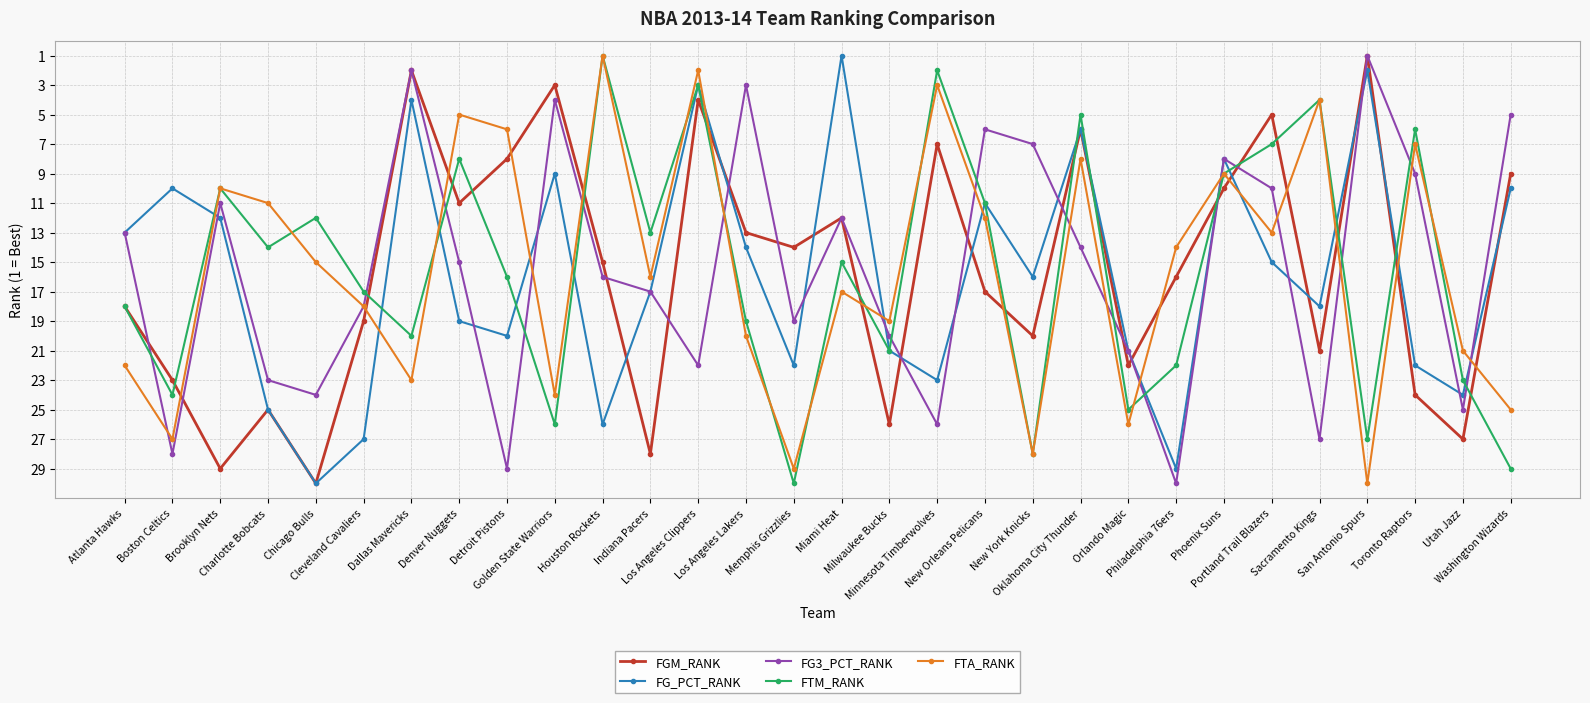

Reading right to left, list all the values displayed in this chart.

FGM_RANK: 9	27	24	1	21	5	10	16	22	6	20	17	7	26	12	14	13	4	28	15	3	8	11	2	19	30	25	29	23	18
FG_PCT_RANK: 10	24	22	2	18	15	8	29	21	6	16	11	23	21	1	22	14	3	17	26	9	20	19	4	27	30	25	12	10	13
FG3_PCT_RANK: 5	25	9	1	27	10	8	30	21	14	7	6	26	20	12	19	3	22	17	16	4	29	15	2	18	24	23	11	28	13
FTM_RANK: 29	23	6	27	4	7	9	22	25	5	28	11	2	21	15	30	19	3	13	1	26	16	8	20	17	12	14	10	24	18
FTA_RANK: 25	21	7	30	4	13	9	14	26	8	28	12	3	19	17	29	20	2	16	1	24	6	5	23	18	15	11	10	27	22